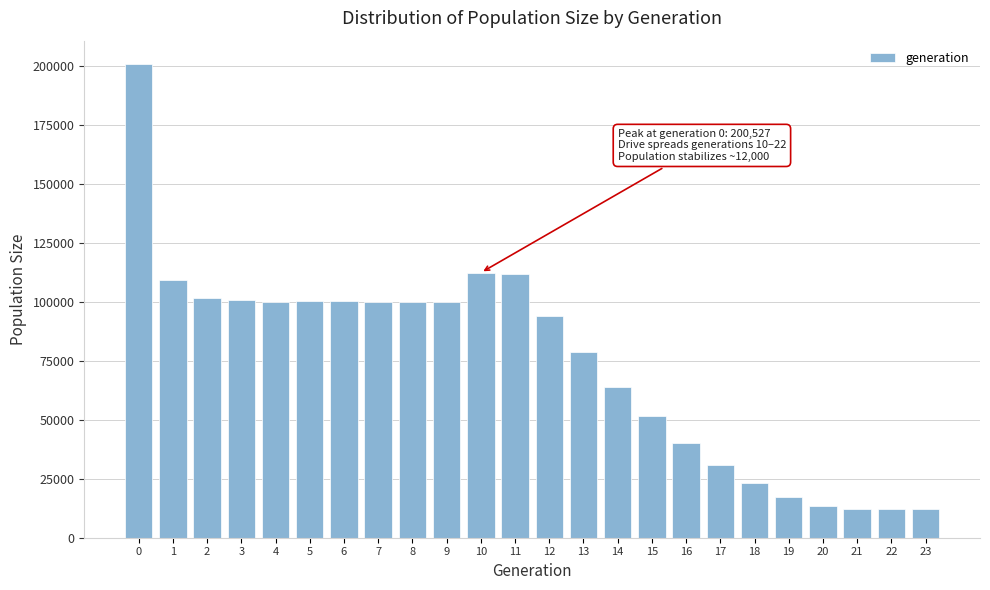

Is it true that the value at 16 is 39992?

True